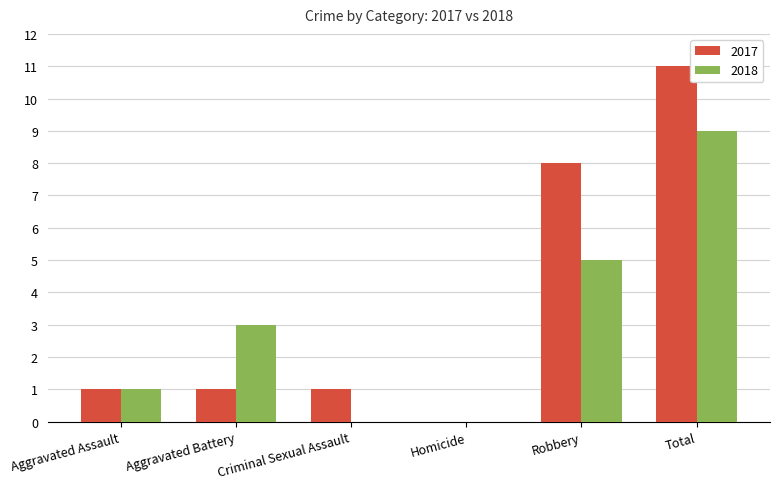

What is the spread (max minus min) of values at Robbery?

3